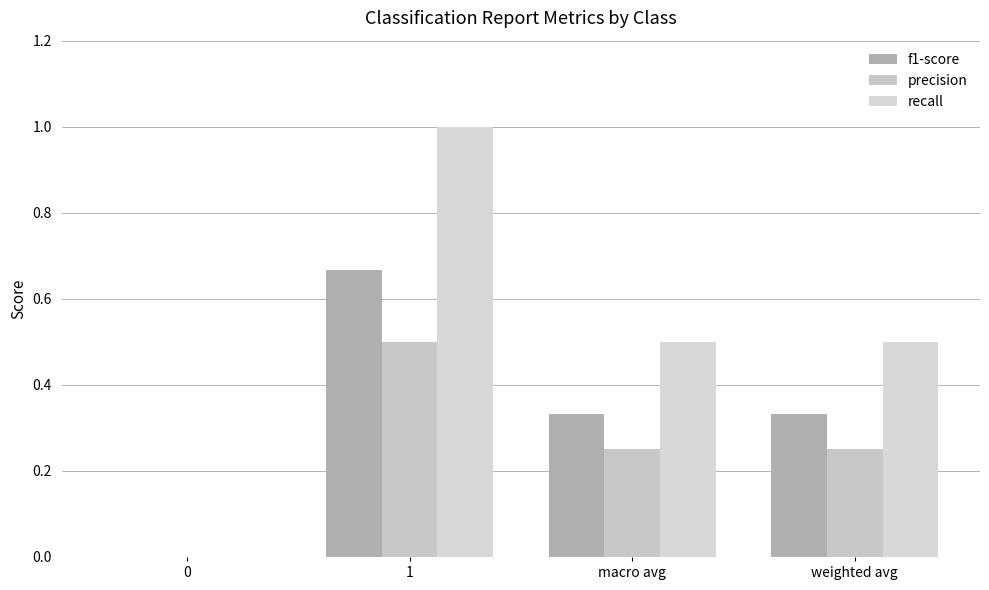

True or false: precision has a value of -0.2 at 0.

False